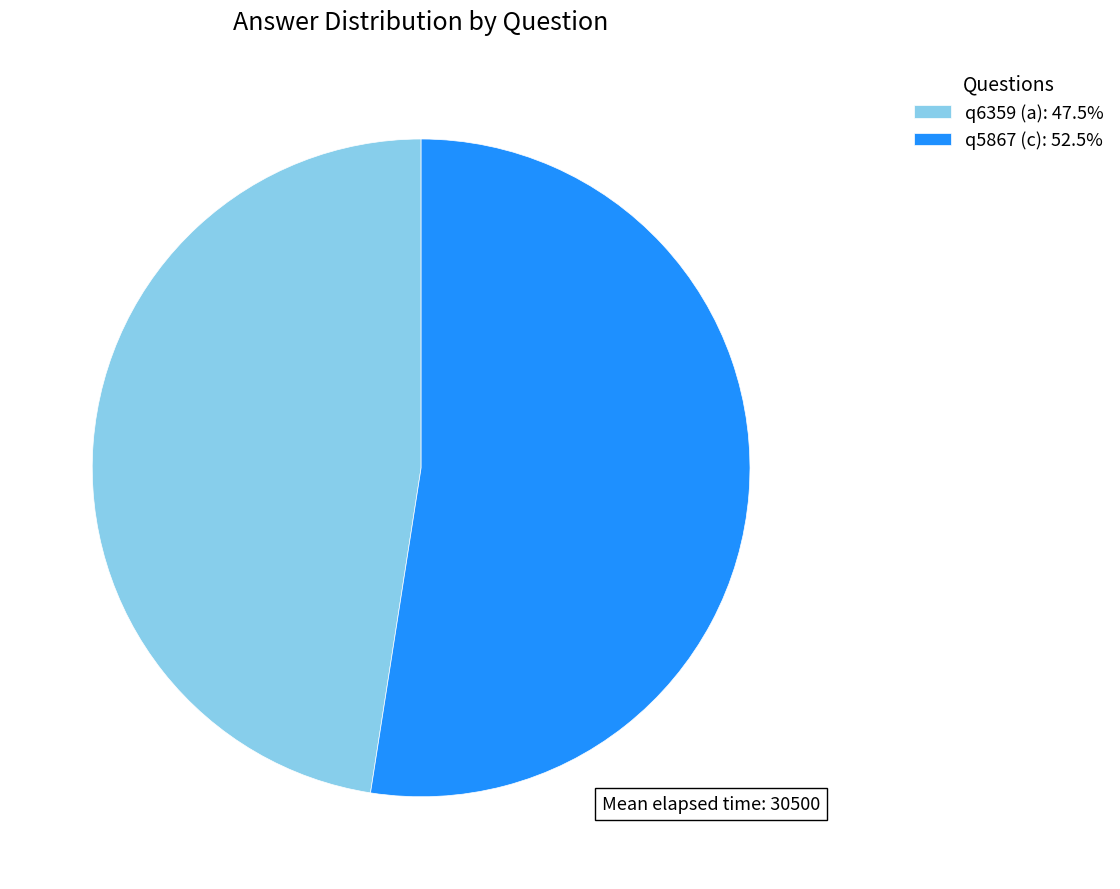

Combined, do q5867 (c) and q6359 (a) account for over 50%?

Yes